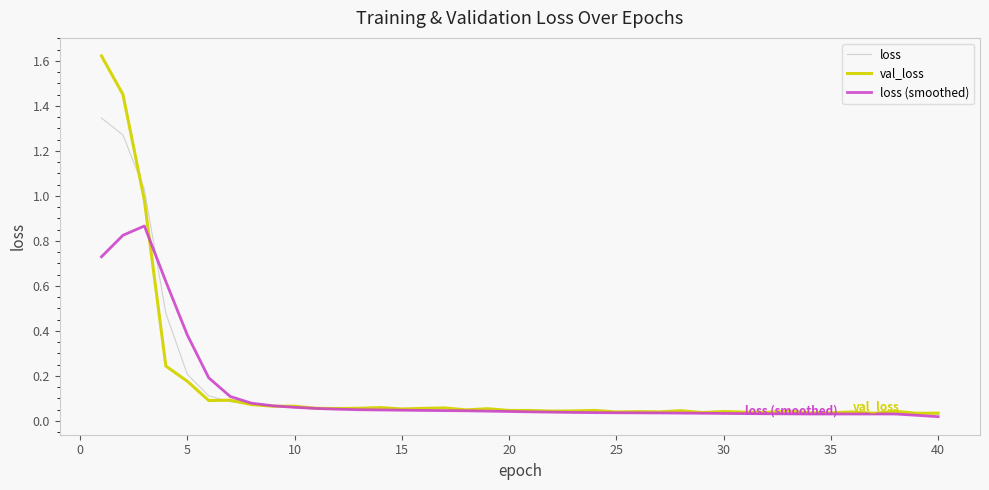

How many distinct data groups are displayed?

3